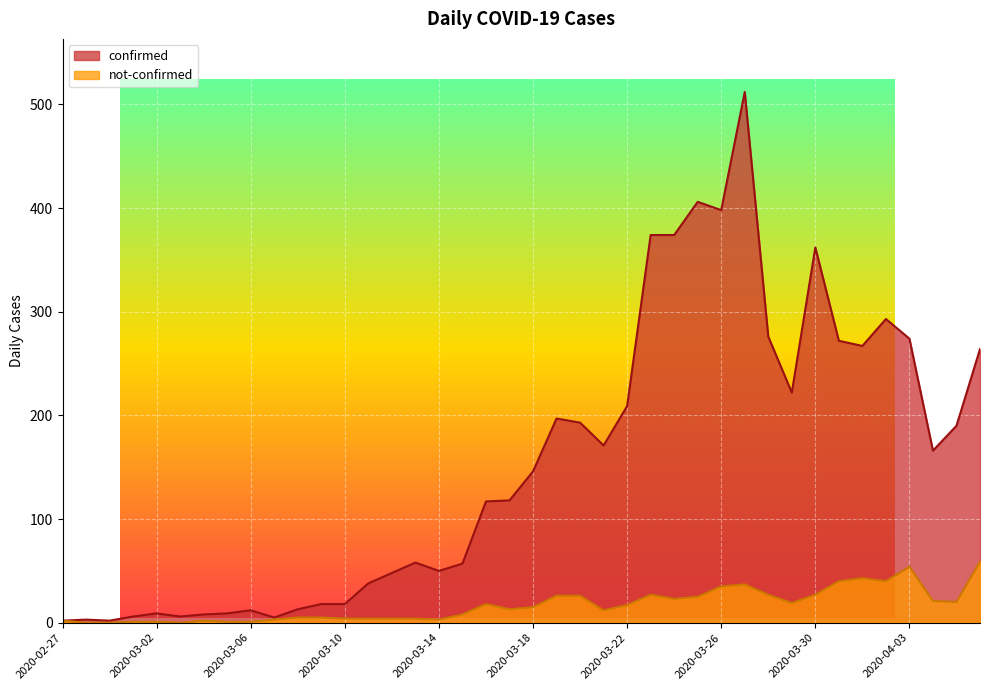

List the labels in order of confirmed value, largest first.

2020-03-27, 2020-03-25, 2020-03-26, 2020-03-23, 2020-03-24, 2020-03-30, 2020-04-02, 2020-03-28, 2020-04-03, 2020-03-31, 2020-04-01, 2020-04-06, 2020-03-29, 2020-03-22, 2020-03-19, 2020-03-20, 2020-04-05, 2020-03-21, 2020-04-04, 2020-03-18, 2020-03-17, 2020-03-16, 2020-03-13, 2020-03-15, 2020-03-14, 2020-03-12, 2020-03-11, 2020-03-09, 2020-03-10, 2020-03-08, 2020-03-06, 2020-03-02, 2020-03-05, 2020-03-04, 2020-03-01, 2020-03-03, 2020-03-07, 2020-02-28, 2020-02-27, 2020-02-29